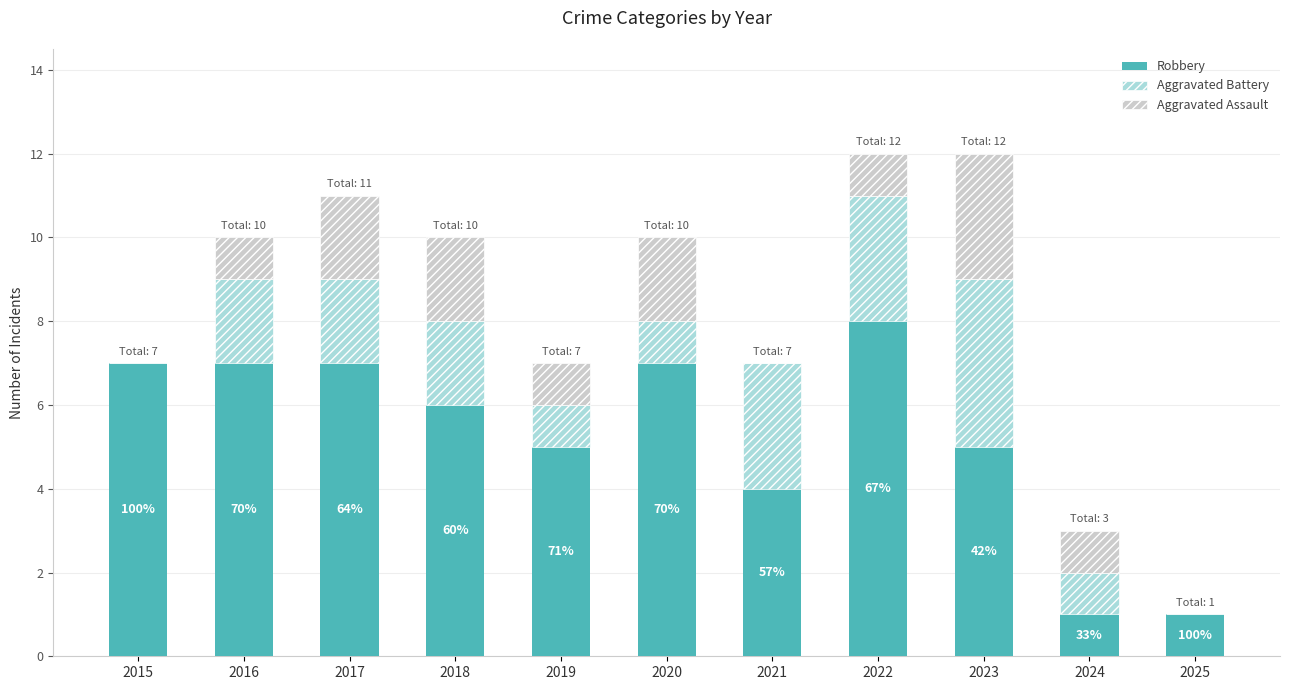

What is the total value across all series at 2021?

7